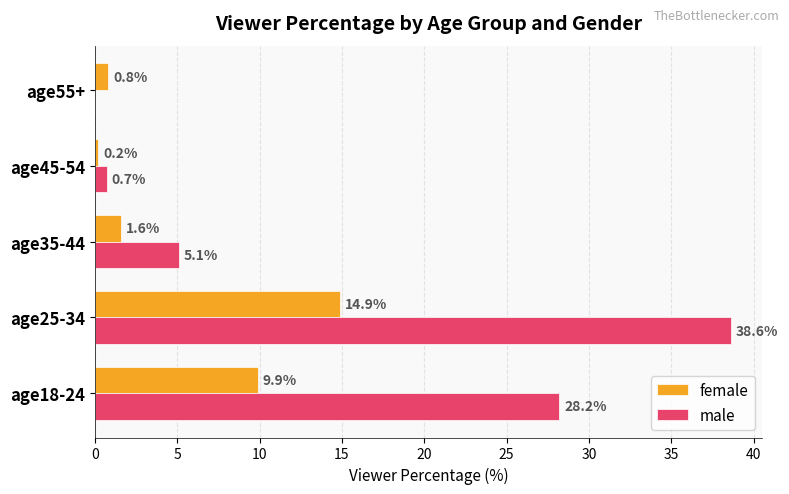

Which series changed the most between age25-34 and age55+?

male